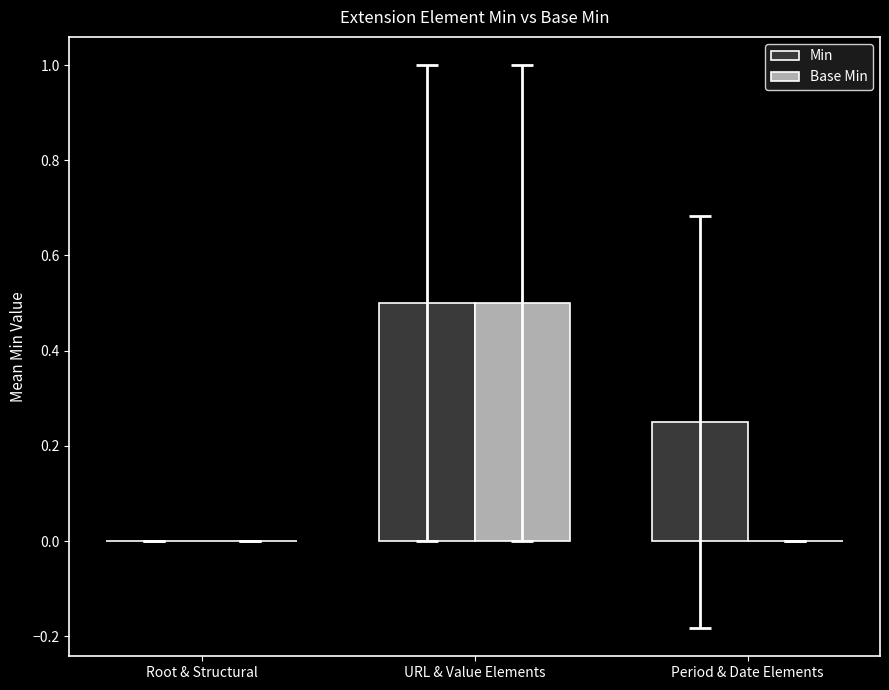

How many distinct data groups are displayed?

2